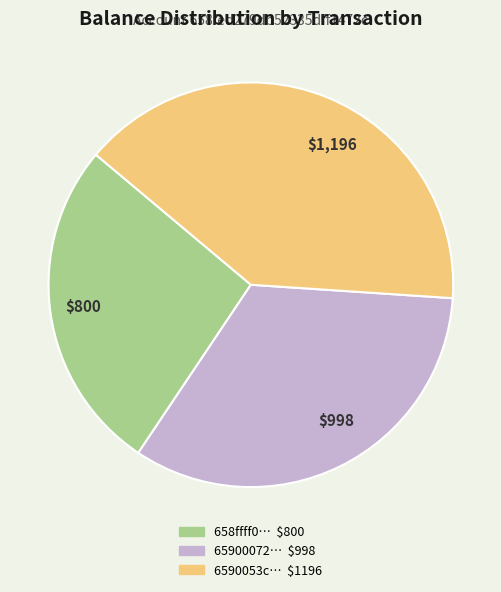

Which slice is the smallest?

$800